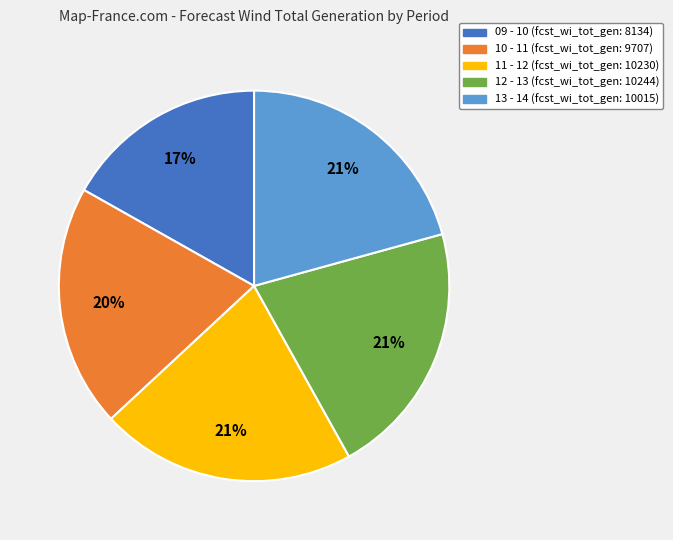

Which slice is the smallest?

09 - 10